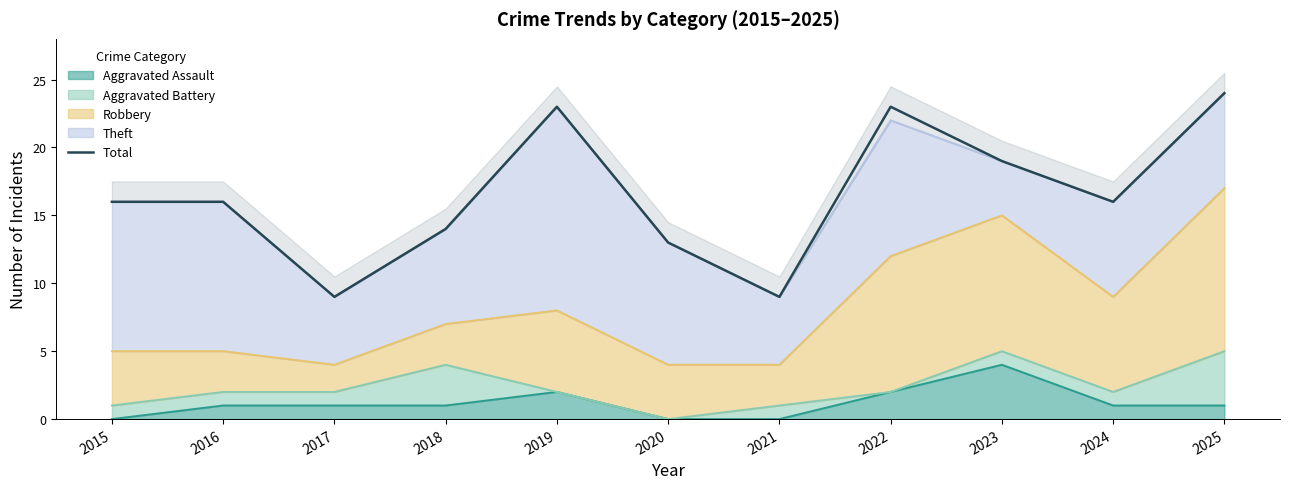

The value at 2017 is 14. True or false?

False